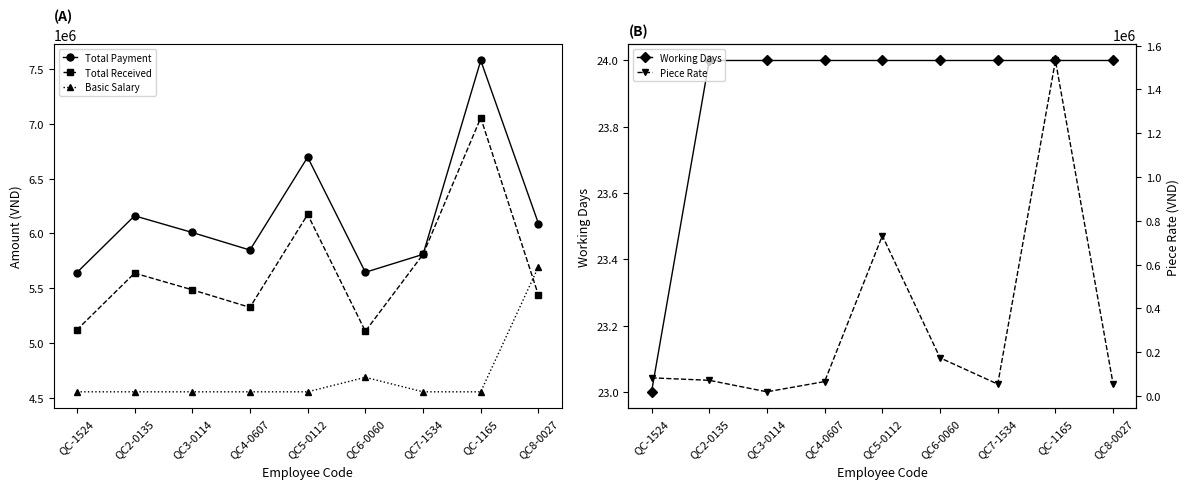

True or false: Total Received and Piece Rate cross at least once.

False